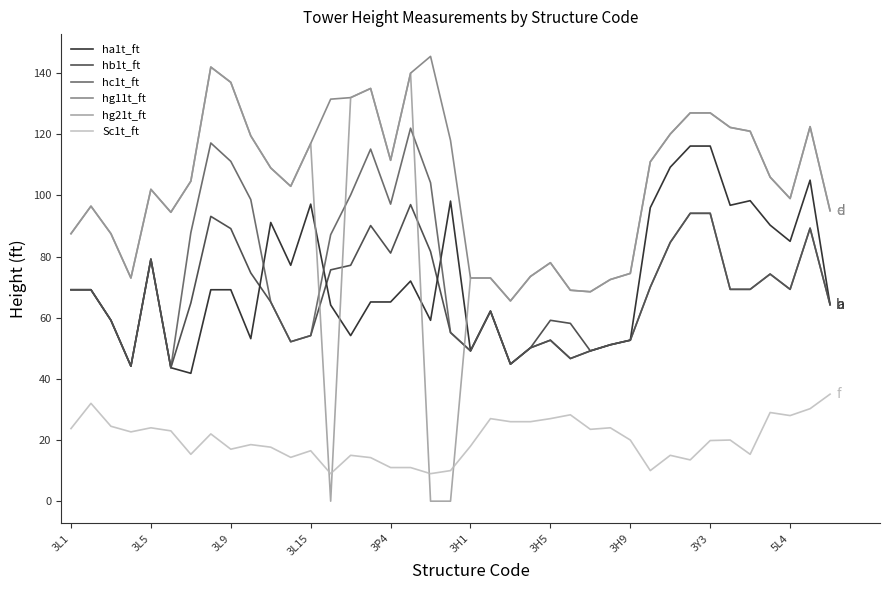

Which series has the largest range (max minus min)?

hg21t_ft